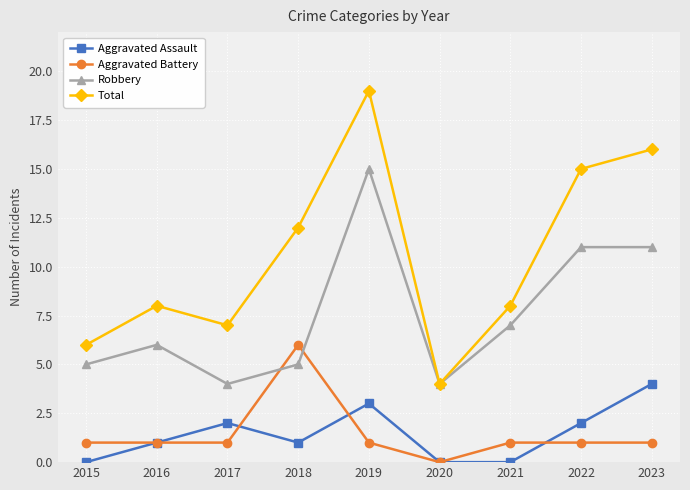

What is the maximum value shown in the chart?

19